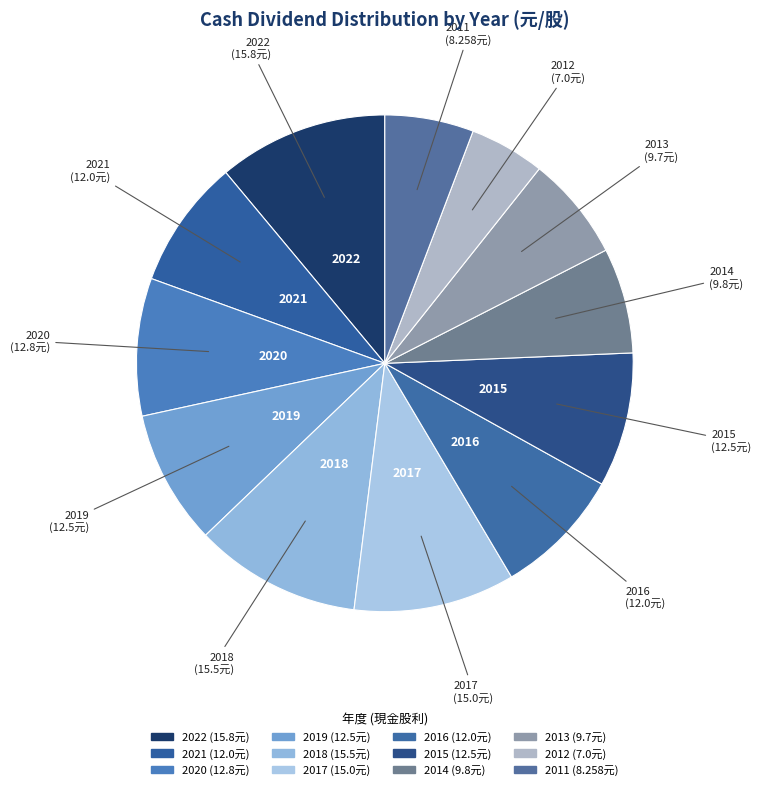

Do 2013 and 2018 together represent more than half of the pie?

No